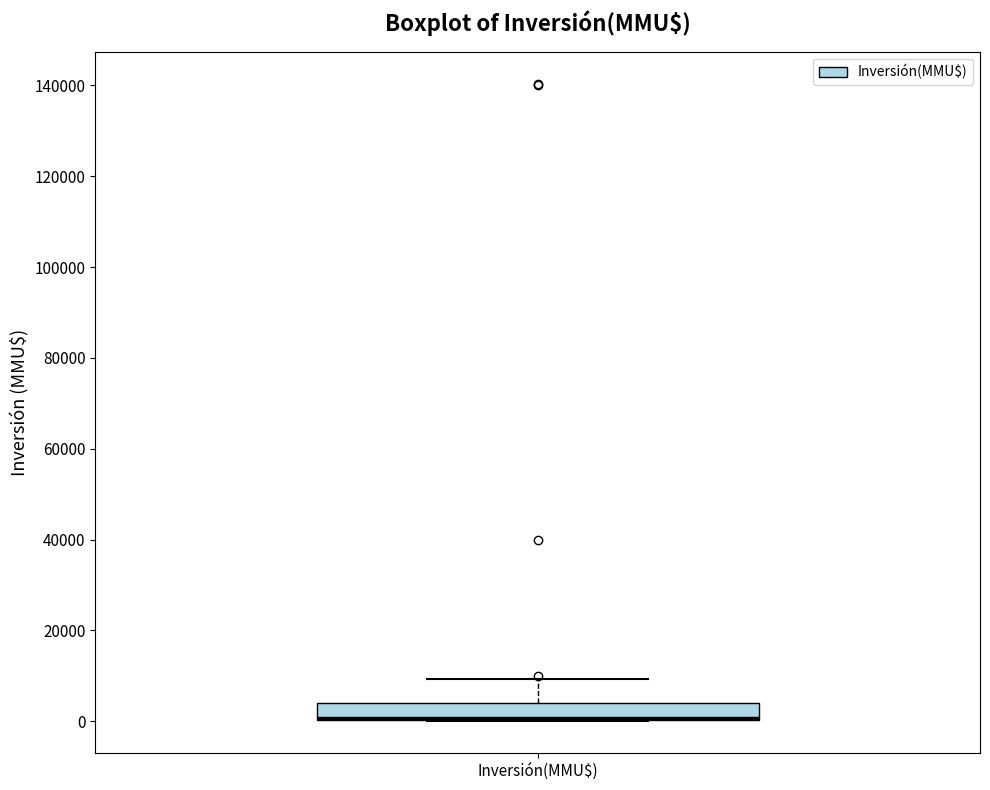

Where does the upper whisker of the box for Inversión(MMU$) end on the y-axis? The values are not printed on the chart, so give them approximately, as read against the axis.

10000